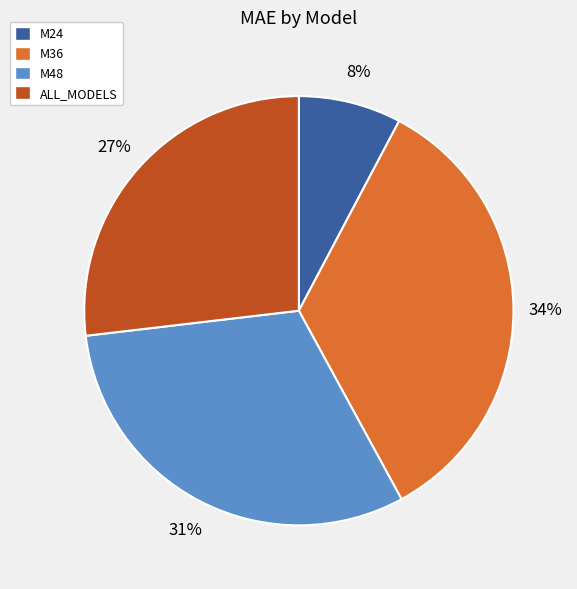

Rank the categories by value from lowest to highest.

M24, ALL_MODELS, M48, M36